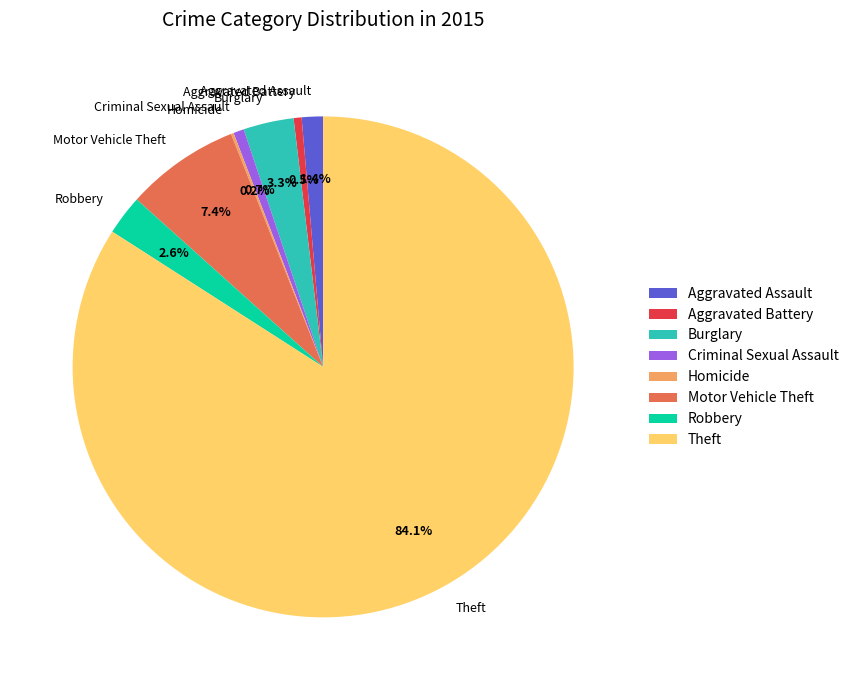

How much of the chart is everything except Aggravated Battery?

99.5%